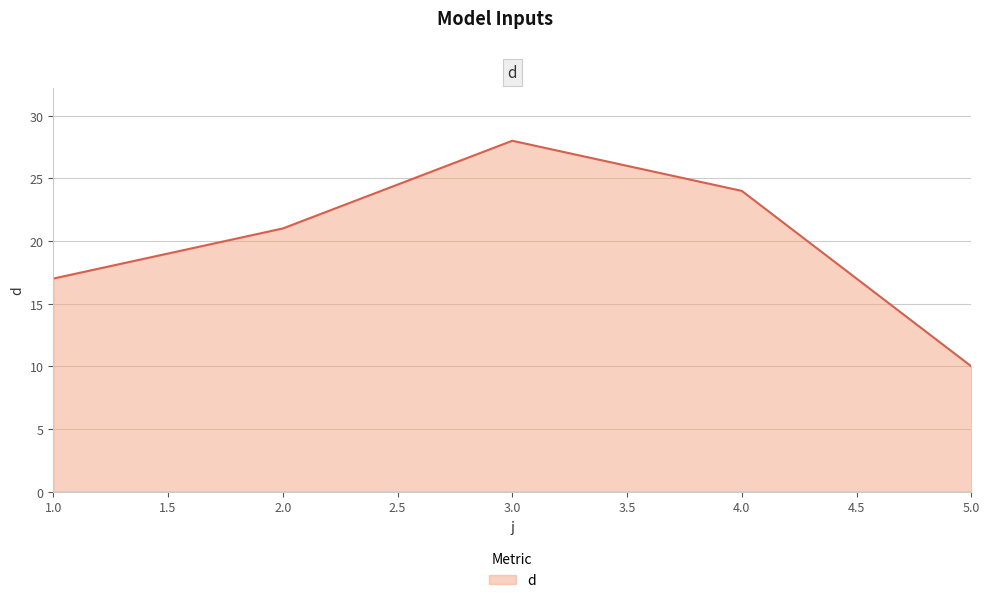

True or false: the data has more than 0 interior local peaks.

True